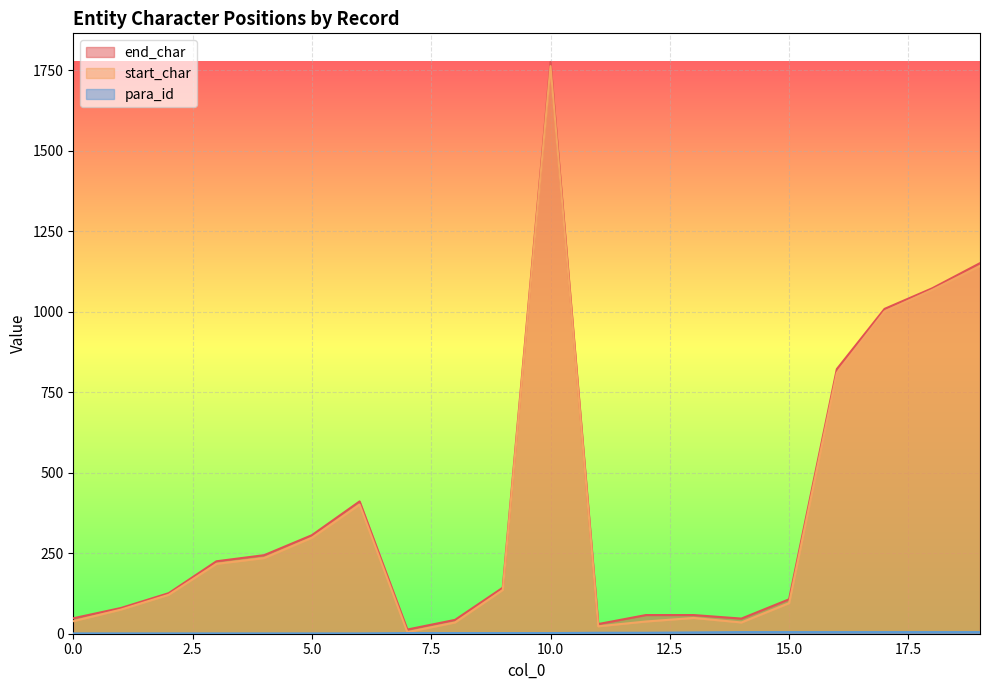

At which category is the sum across all series the highest?

10.0